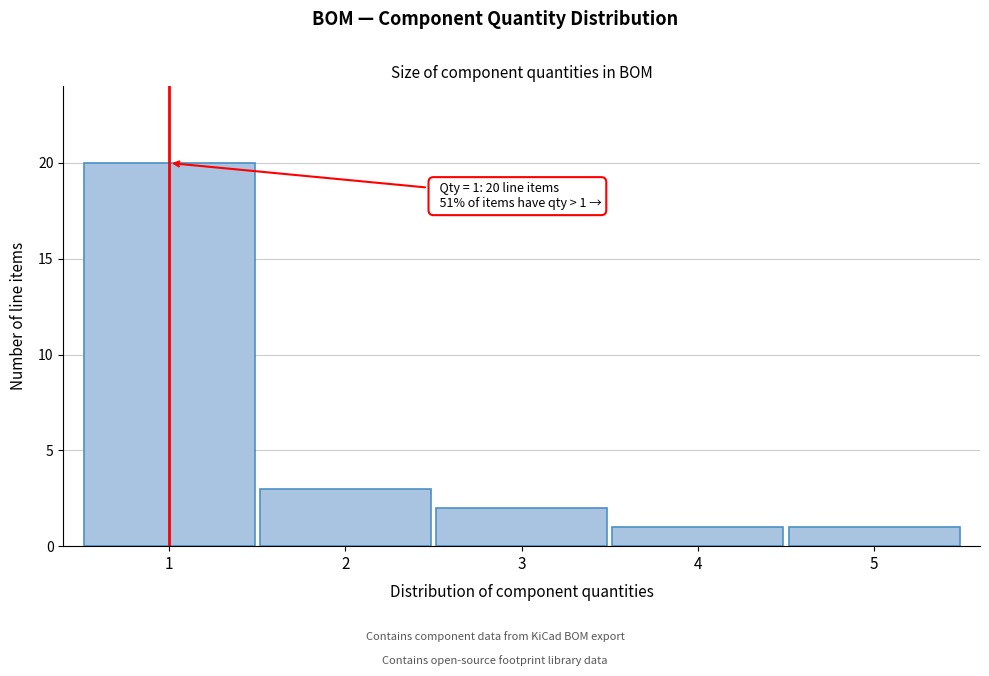

Reading right to left, list all the values displayed in this chart.

1	1	2	3	20